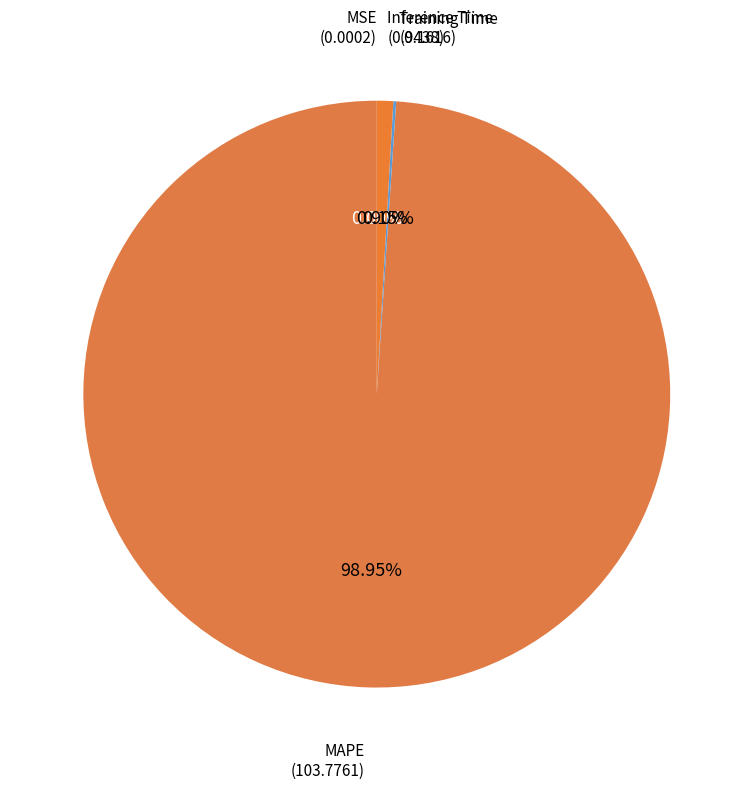

Is there a majority slice in this chart?

Yes